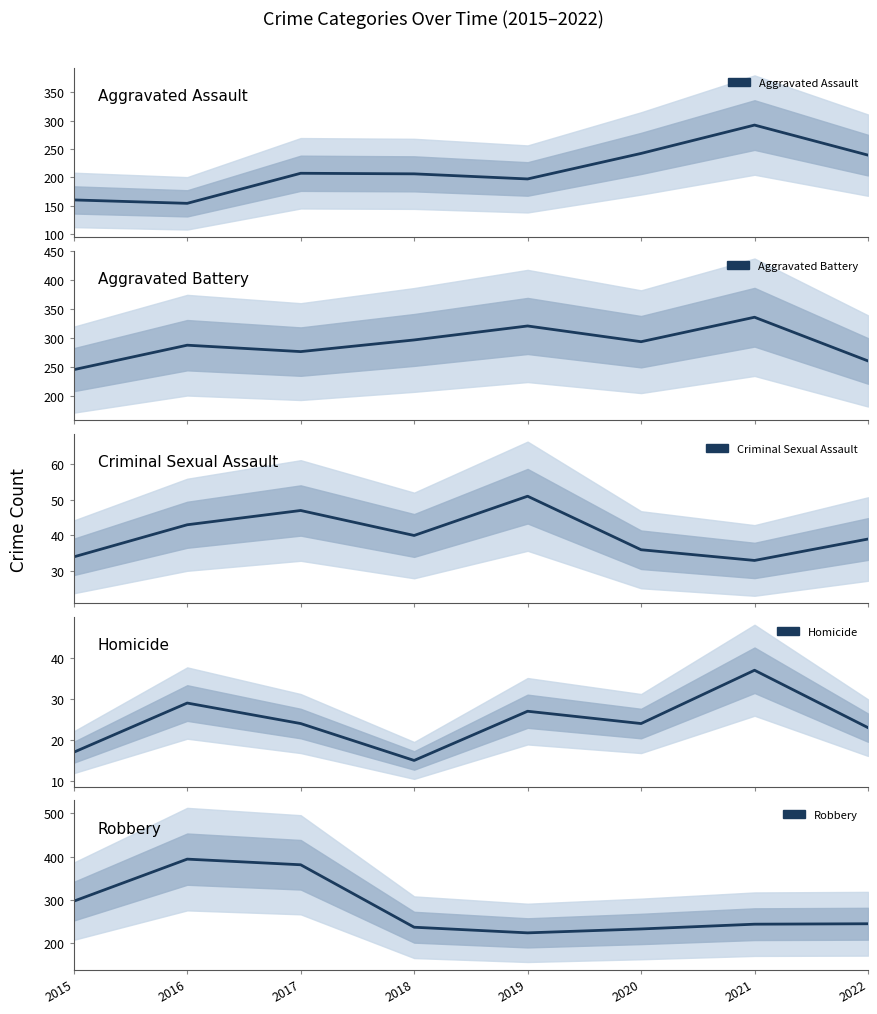

What is the value of the Aggravated Battery point at the 1st from the left?

246